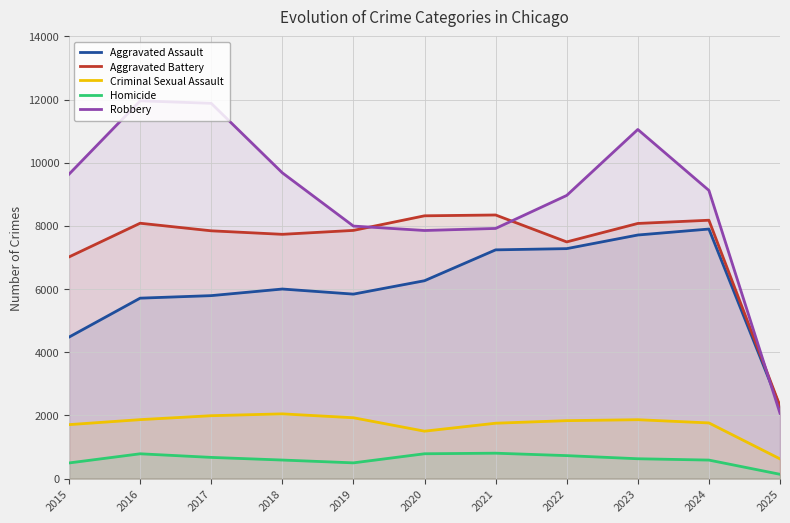

What is the average value of the Homicide series?

610